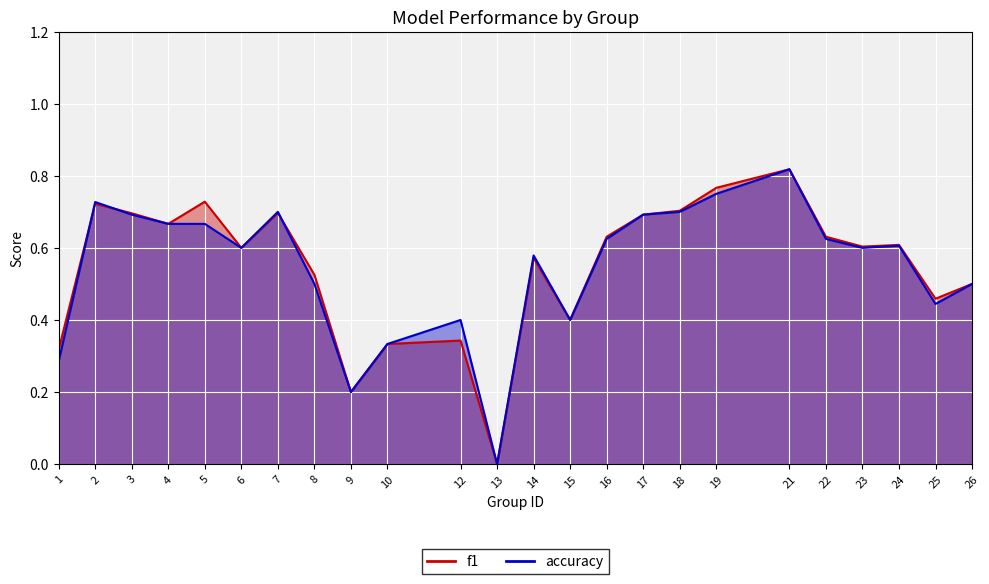

Which series has the largest total across all categories?

f1